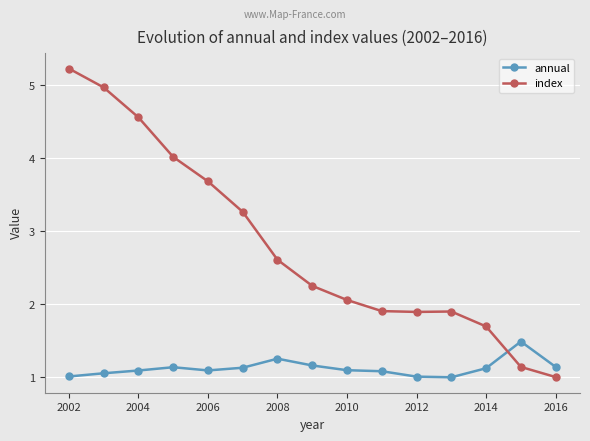

Which series ends up on top after the final intersection of index and annual?

annual